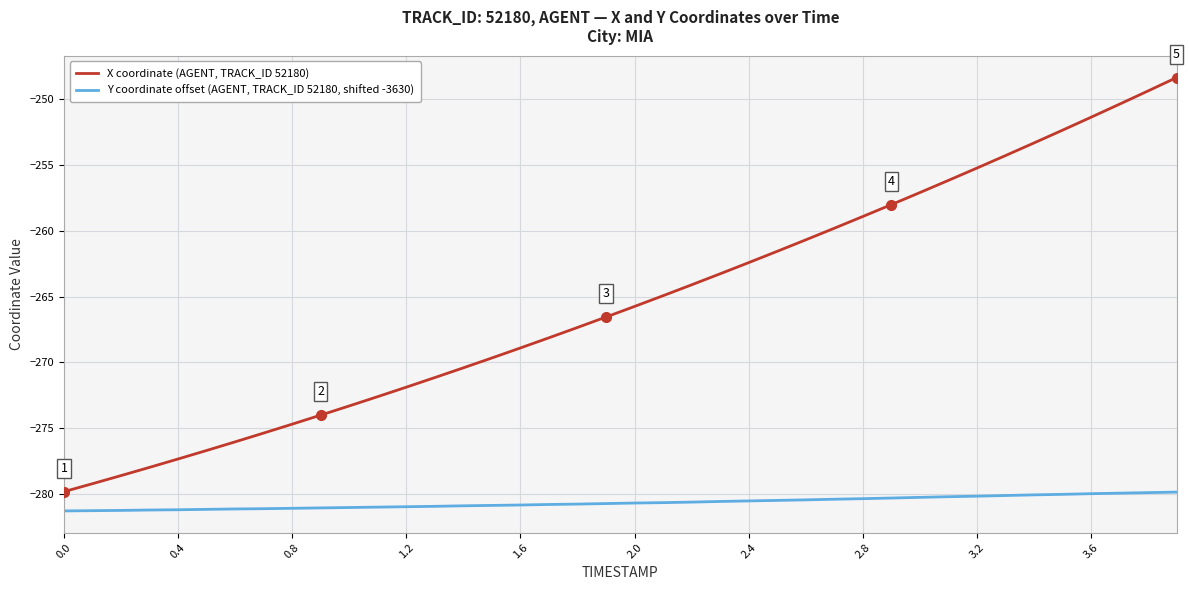

What is the difference between the maximum and minimum values in the Y coordinate offset (AGENT, TRACK_ID 52180, shifted -3630) series?

1.4